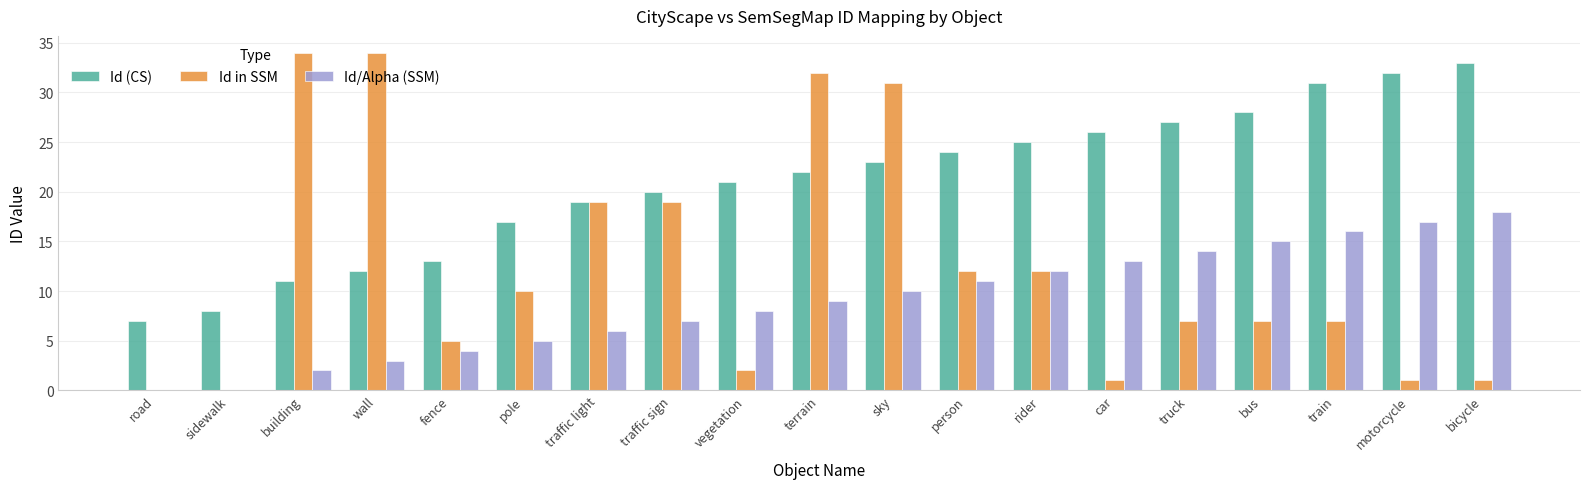

Between pole and person, which series saw the biggest shift?

Id (CS)